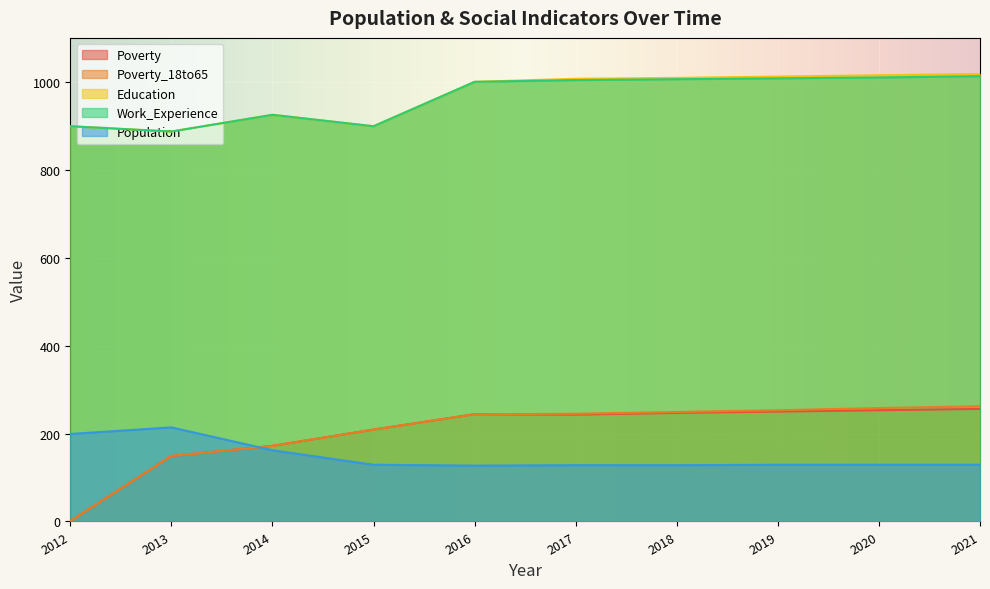

How many lines are shown in the chart?

5